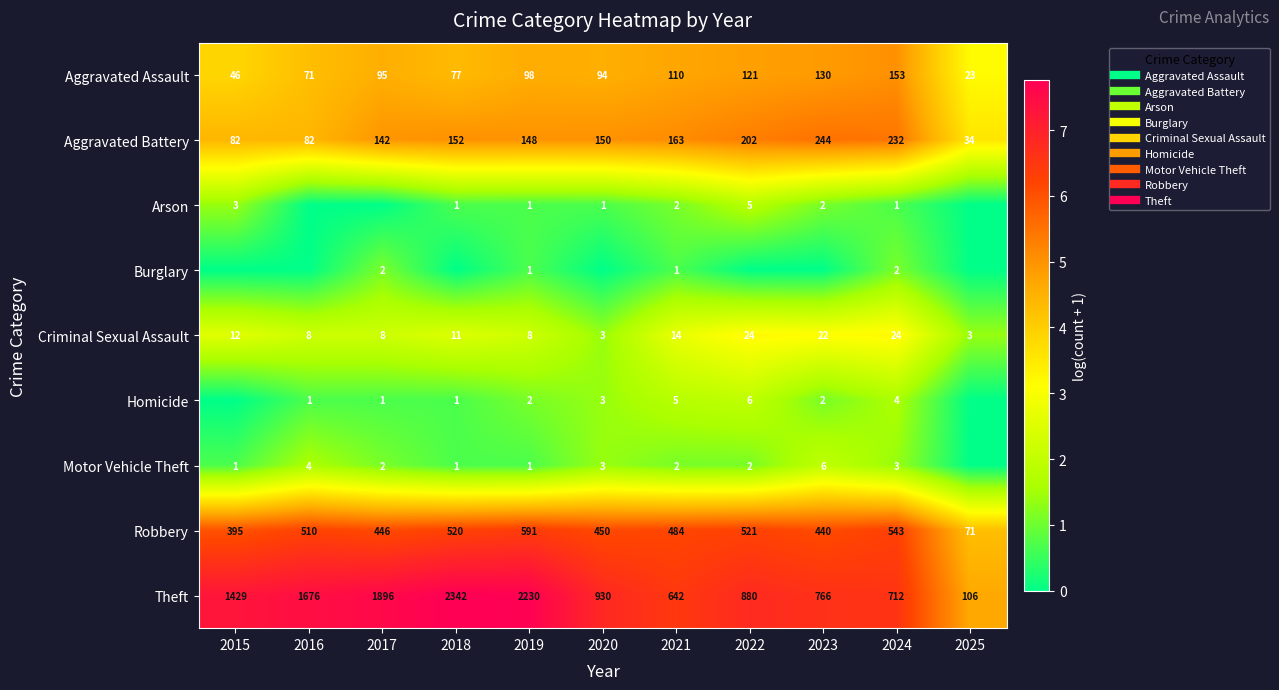

The value of Arson at 2019 is 0.7. True or false?

True